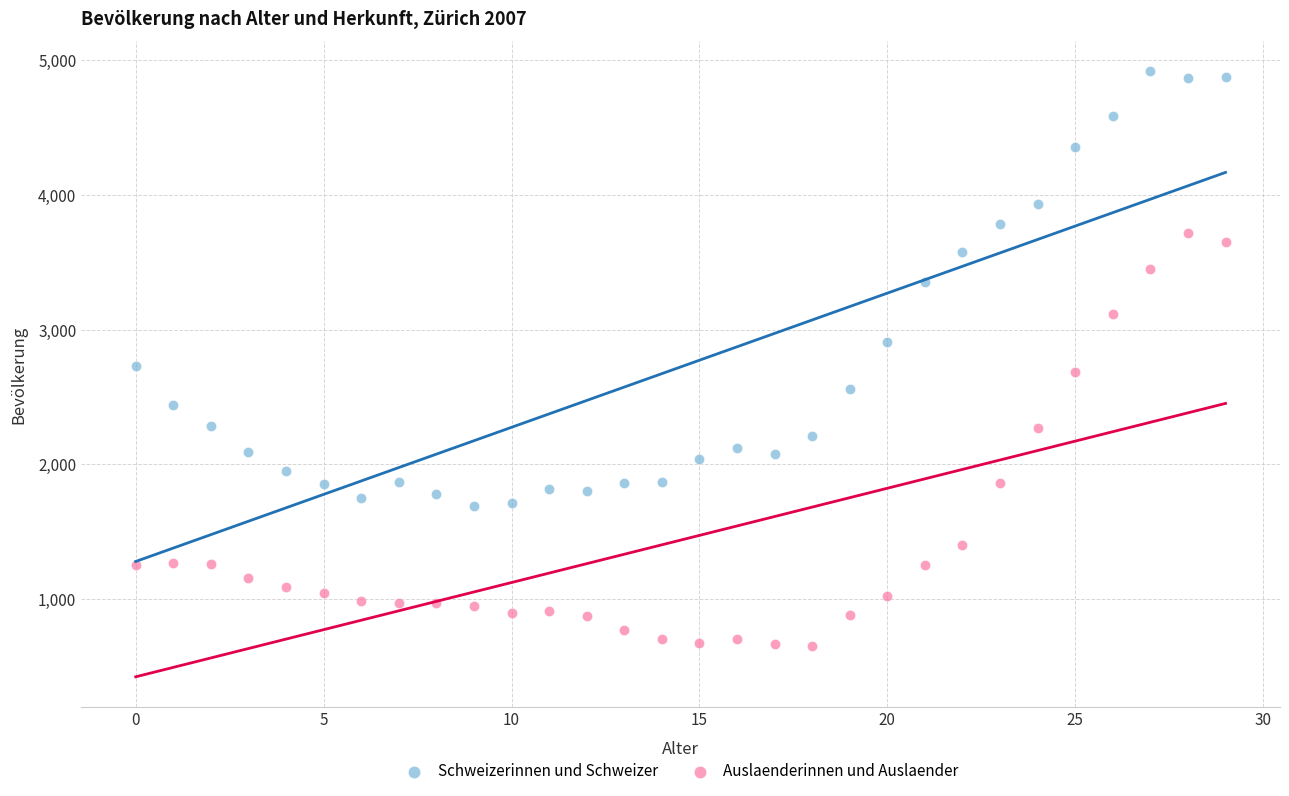

Which series contains the highest Y value?

Schweizerinnen und Schweizer